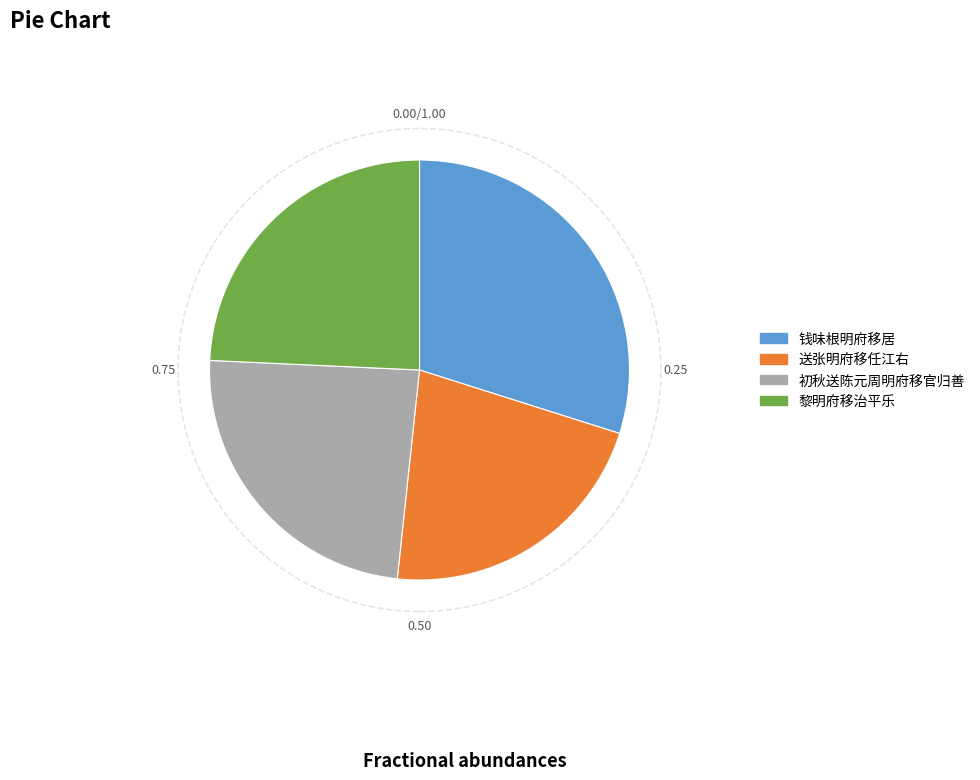

Which has a higher value, 送张明府移任江右 or 初秋送陈元周明府移官归善?

初秋送陈元周明府移官归善